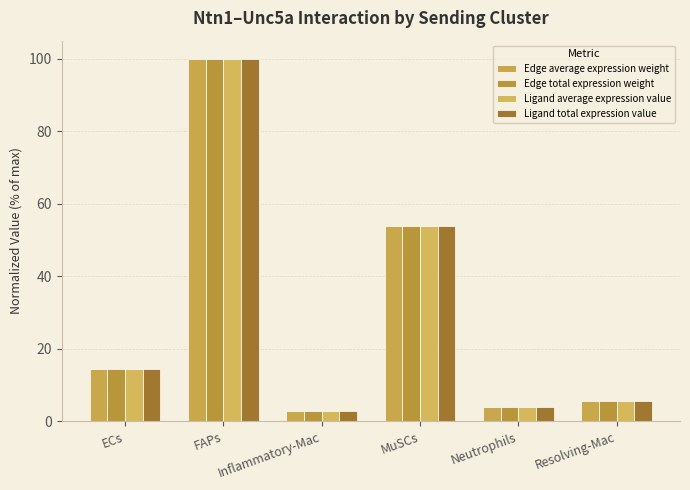

What is the difference between the Edge average expression weight values at MuSCs and Resolving-Mac?

48.3